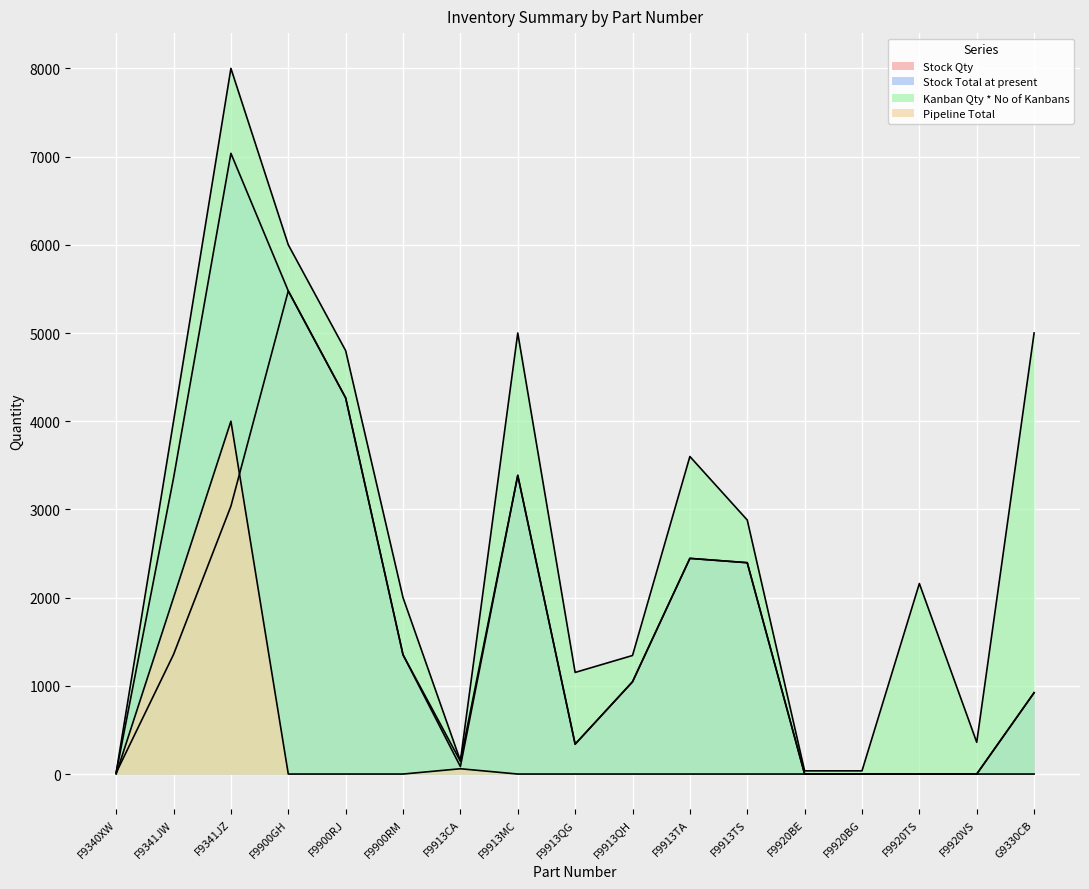

Which series has the largest total across all categories?

Kanban Qty * No of Kanbans